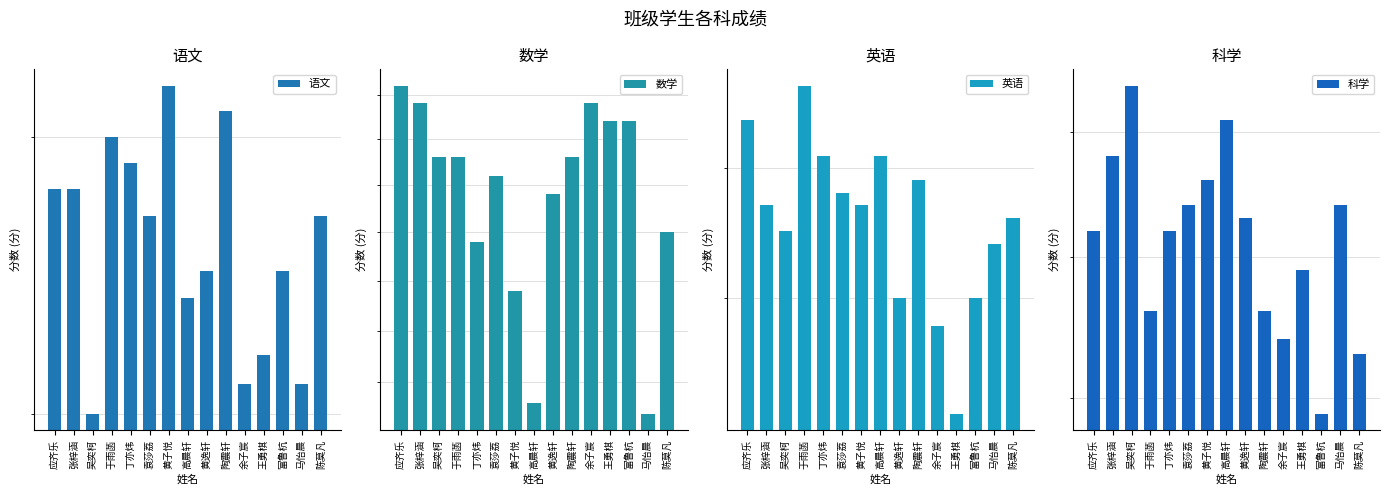

Which series has the largest total across all categories?

数学